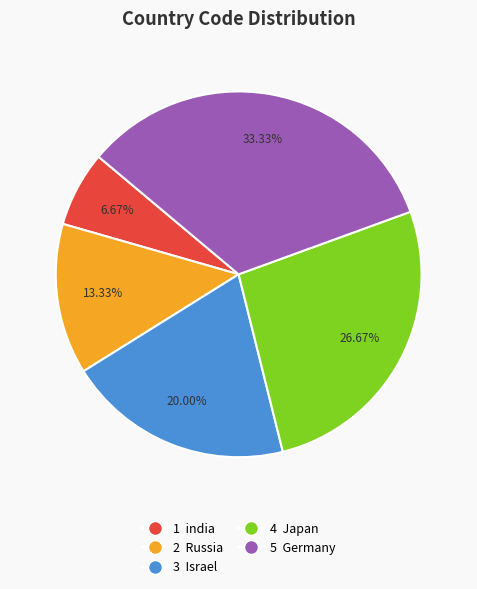

Is there any slice that represents more than half of the pie?

No